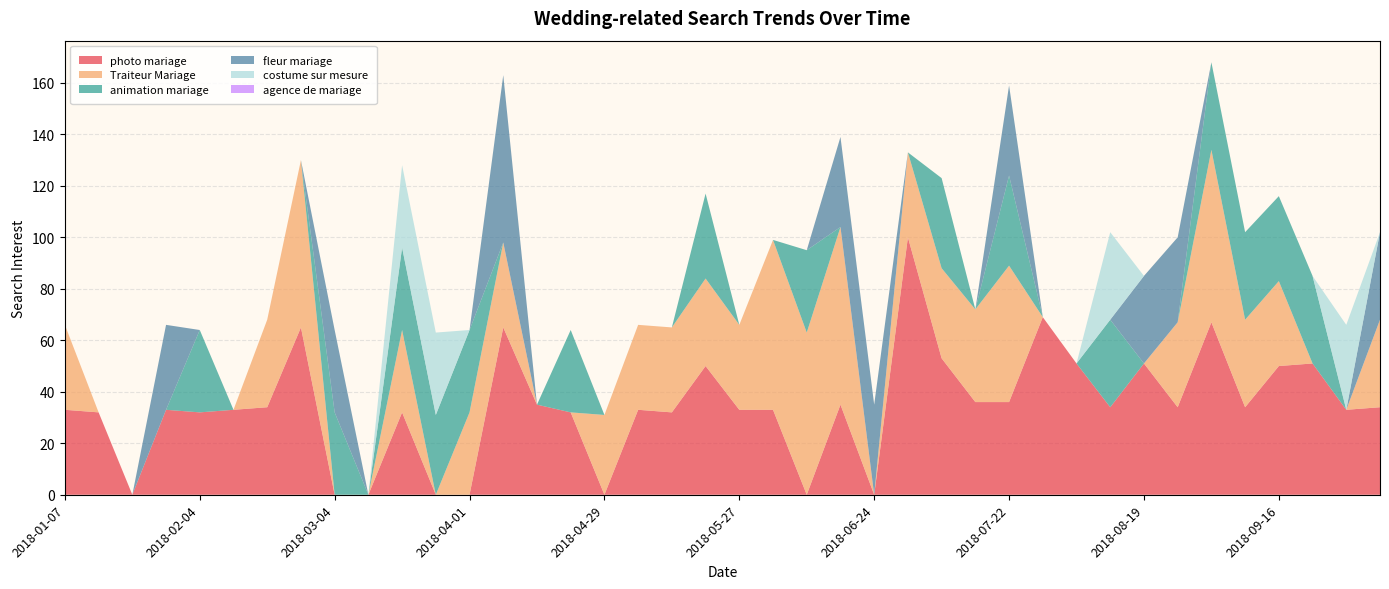

Reading left to right, what are all the values shown in this chart?

photo mariage: 2018-01-07=33	2018-01-14=32	2018-01-21=0	2018-01-28=33	2018-02-04=32	2018-02-11=33	2018-02-18=34	2018-02-25=65	2018-03-04=0	2018-03-11=0	2018-03-18=32	2018-03-25=0	2018-04-01=0	2018-04-08=65	2018-04-15=35	2018-04-22=32	2018-04-29=0	2018-05-06=33	2018-05-13=32	2018-05-20=50	2018-05-27=33	2018-06-03=33	2018-06-10=0	2018-06-17=35	2018-06-24=0	2018-07-01=100	2018-07-08=53	2018-07-15=36	2018-07-22=36	2018-07-29=69	2018-08-05=51	2018-08-12=34	2018-08-19=51	2018-08-26=34	2018-09-02=67	2018-09-09=34	2018-09-16=50	2018-09-23=51	2018-09-30=33	2018-10-07=34
Traiteur Mariage: 2018-01-07=33	2018-01-14=0	2018-01-21=0	2018-01-28=0	2018-02-04=0	2018-02-11=0	2018-02-18=34	2018-02-25=65	2018-03-04=0	2018-03-11=0	2018-03-18=32	2018-03-25=0	2018-04-01=32	2018-04-08=33	2018-04-15=0	2018-04-22=0	2018-04-29=31	2018-05-06=33	2018-05-13=33	2018-05-20=34	2018-05-27=33	2018-06-03=66	2018-06-10=63	2018-06-17=69	2018-06-24=0	2018-07-01=33	2018-07-08=35	2018-07-15=36	2018-07-22=53	2018-07-29=0	2018-08-05=0	2018-08-12=0	2018-08-19=0	2018-08-26=33	2018-09-02=67	2018-09-09=34	2018-09-16=33	2018-09-23=0	2018-09-30=0	2018-10-07=34
animation mariage: 2018-01-07=0	2018-01-14=0	2018-01-21=0	2018-01-28=0	2018-02-04=32	2018-02-11=0	2018-02-18=0	2018-02-25=0	2018-03-04=32	2018-03-11=0	2018-03-18=32	2018-03-25=31	2018-04-01=32	2018-04-08=0	2018-04-15=0	2018-04-22=32	2018-04-29=0	2018-05-06=0	2018-05-13=0	2018-05-20=33	2018-05-27=0	2018-06-03=0	2018-06-10=32	2018-06-17=0	2018-06-24=0	2018-07-01=0	2018-07-08=35	2018-07-15=0	2018-07-22=35	2018-07-29=0	2018-08-05=0	2018-08-12=34	2018-08-19=0	2018-08-26=0	2018-09-02=34	2018-09-09=34	2018-09-16=33	2018-09-23=34	2018-09-30=0	2018-10-07=0
fleur mariage: 2018-01-07=0	2018-01-14=0	2018-01-21=0	2018-01-28=33	2018-02-04=0	2018-02-11=0	2018-02-18=0	2018-02-25=0	2018-03-04=32	2018-03-11=0	2018-03-18=0	2018-03-25=0	2018-04-01=0	2018-04-08=65	2018-04-15=0	2018-04-22=0	2018-04-29=0	2018-05-06=0	2018-05-13=0	2018-05-20=0	2018-05-27=0	2018-06-03=0	2018-06-10=0	2018-06-17=35	2018-06-24=35	2018-07-01=0	2018-07-08=0	2018-07-15=0	2018-07-22=35	2018-07-29=0	2018-08-05=0	2018-08-12=0	2018-08-19=34	2018-08-26=33	2018-09-02=0	2018-09-09=0	2018-09-16=0	2018-09-23=0	2018-09-30=0	2018-10-07=34
costume sur mesure: 2018-01-07=0	2018-01-14=0	2018-01-21=0	2018-01-28=0	2018-02-04=0	2018-02-11=0	2018-02-18=0	2018-02-25=0	2018-03-04=0	2018-03-11=0	2018-03-18=32	2018-03-25=32	2018-04-01=0	2018-04-08=0	2018-04-15=0	2018-04-22=0	2018-04-29=0	2018-05-06=0	2018-05-13=0	2018-05-20=0	2018-05-27=0	2018-06-03=0	2018-06-10=0	2018-06-17=0	2018-06-24=0	2018-07-01=0	2018-07-08=0	2018-07-15=0	2018-07-22=0	2018-07-29=0	2018-08-05=0	2018-08-12=34	2018-08-19=0	2018-08-26=0	2018-09-02=0	2018-09-09=0	2018-09-16=0	2018-09-23=0	2018-09-30=33	2018-10-07=0
agence de mariage: 2018-01-07=0	2018-01-14=0	2018-01-21=0	2018-01-28=0	2018-02-04=0	2018-02-11=0	2018-02-18=0	2018-02-25=0	2018-03-04=0	2018-03-11=0	2018-03-18=0	2018-03-25=0	2018-04-01=0	2018-04-08=0	2018-04-15=0	2018-04-22=0	2018-04-29=0	2018-05-06=0	2018-05-13=0	2018-05-20=0	2018-05-27=0	2018-06-03=0	2018-06-10=0	2018-06-17=0	2018-06-24=0	2018-07-01=0	2018-07-08=0	2018-07-15=0	2018-07-22=0	2018-07-29=0	2018-08-05=0	2018-08-12=0	2018-08-19=0	2018-08-26=0	2018-09-02=0	2018-09-09=0	2018-09-16=0	2018-09-23=0	2018-09-30=0	2018-10-07=0